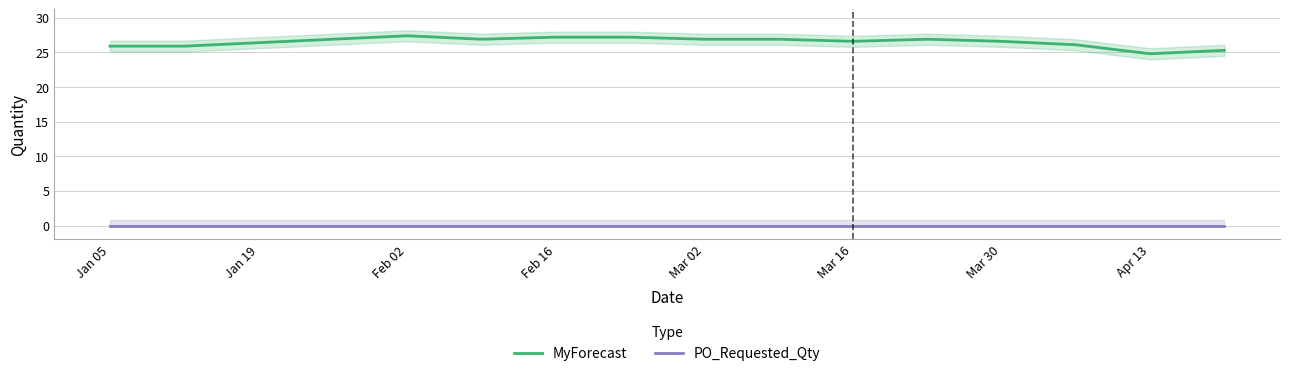

Which series has the largest total across all categories?

MyForecast